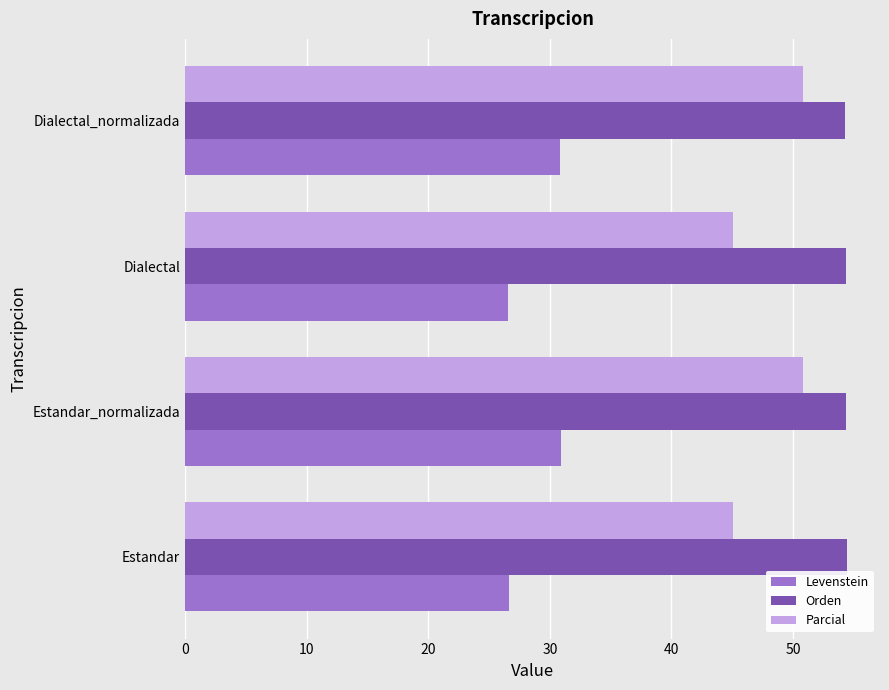

Is it true that Levenstein equals 26.7 at Estandar?

True